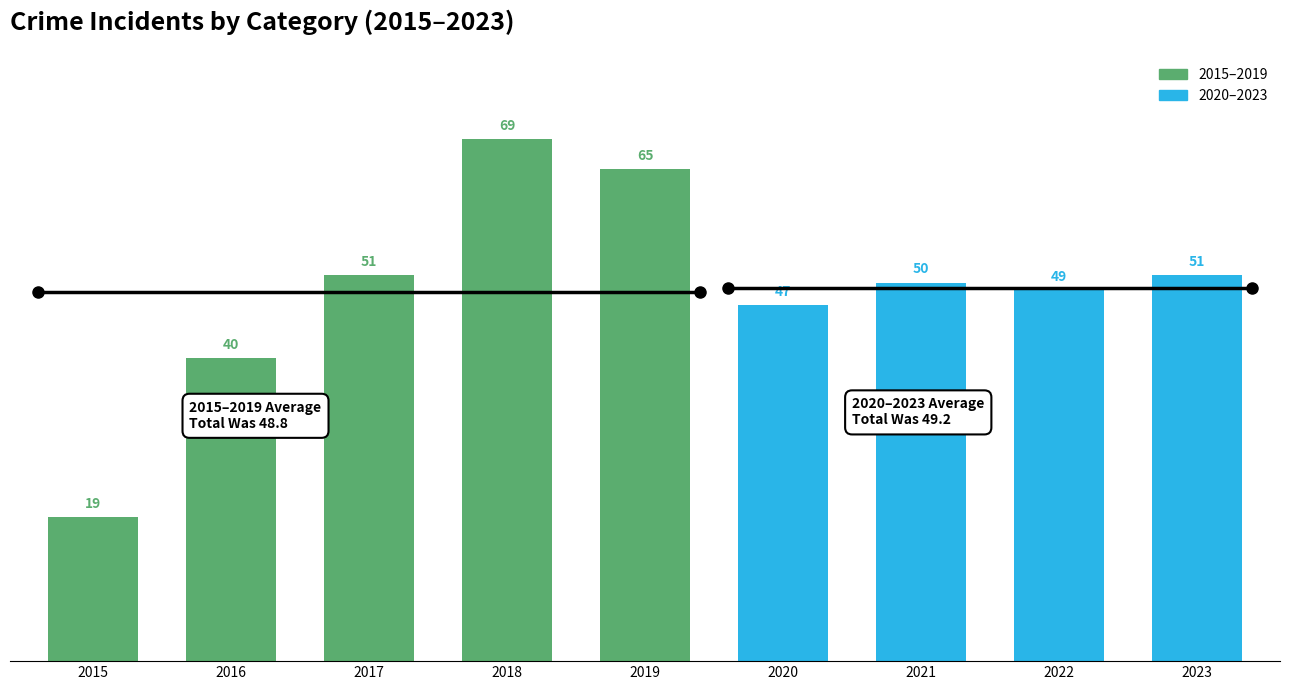

What is the sum of the values at 2016 and 2019?

105